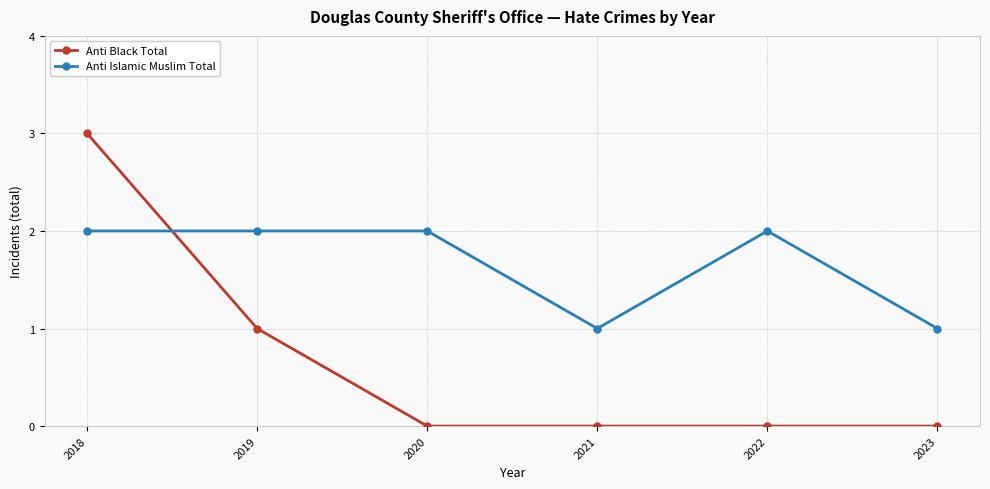

What is the value of the Anti Islamic Muslim Total point at the 1st from the left?

2